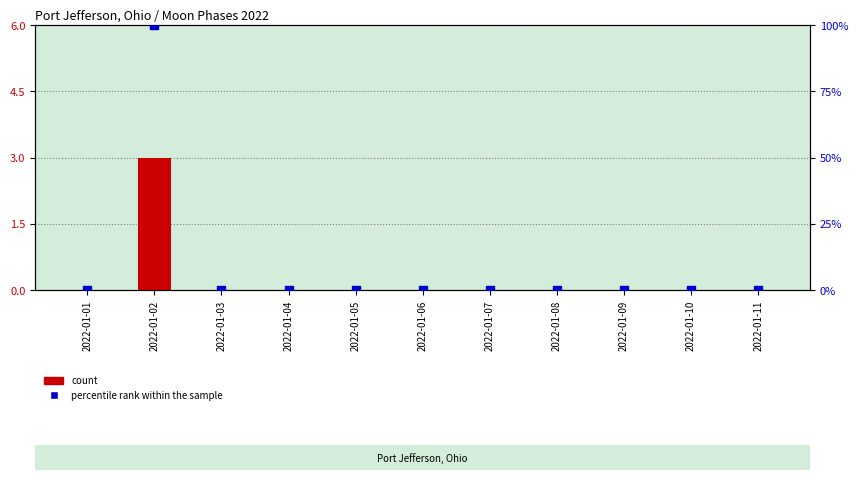

Is the value of percentile rank within the sample at 2022-01-10 greater than the value of count at 2022-01-01?

No